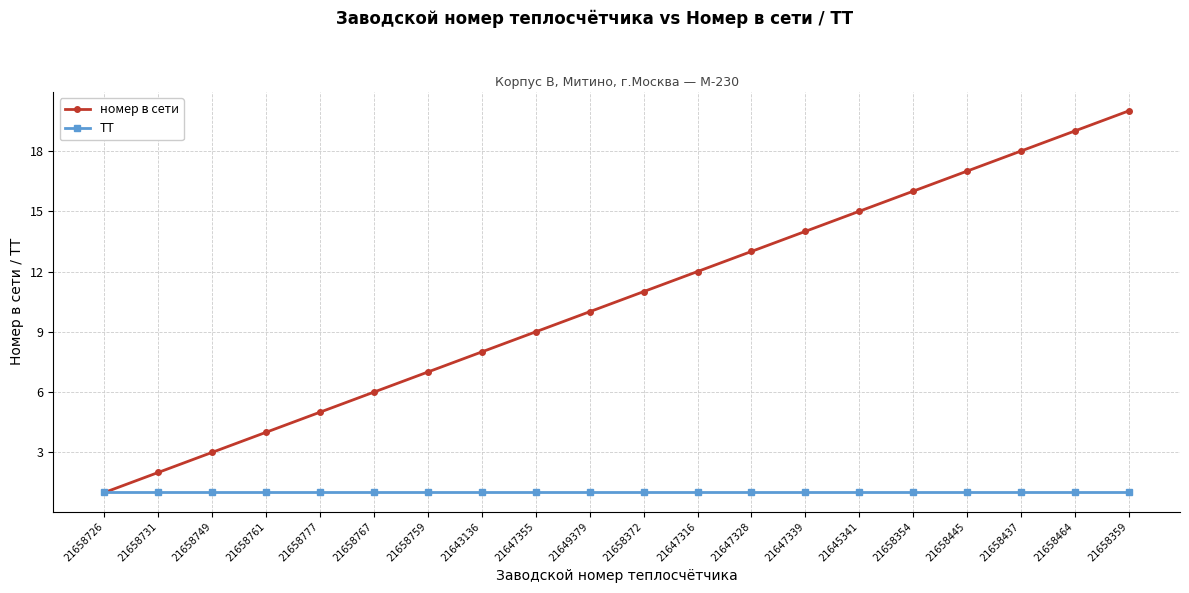

What is the average value of the ТТ series?

1